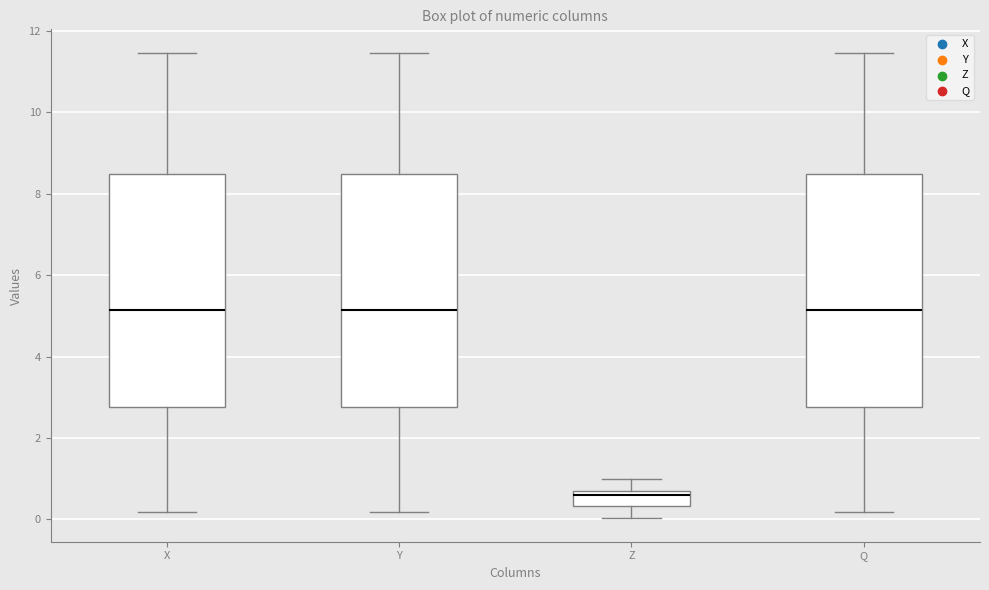

Where does the upper whisker of the box for Q end on the y-axis? The values are not printed on the chart, so give them approximately, as read against the axis.

11.4